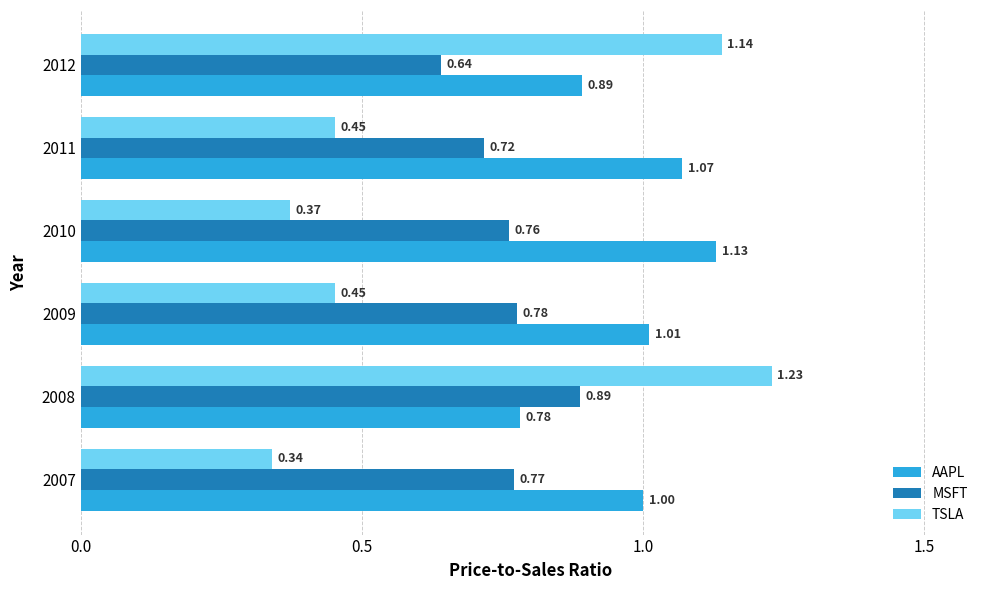

Rank the categories by AAPL value from lowest to highest.

2008, 2012, 2007, 2009, 2011, 2010